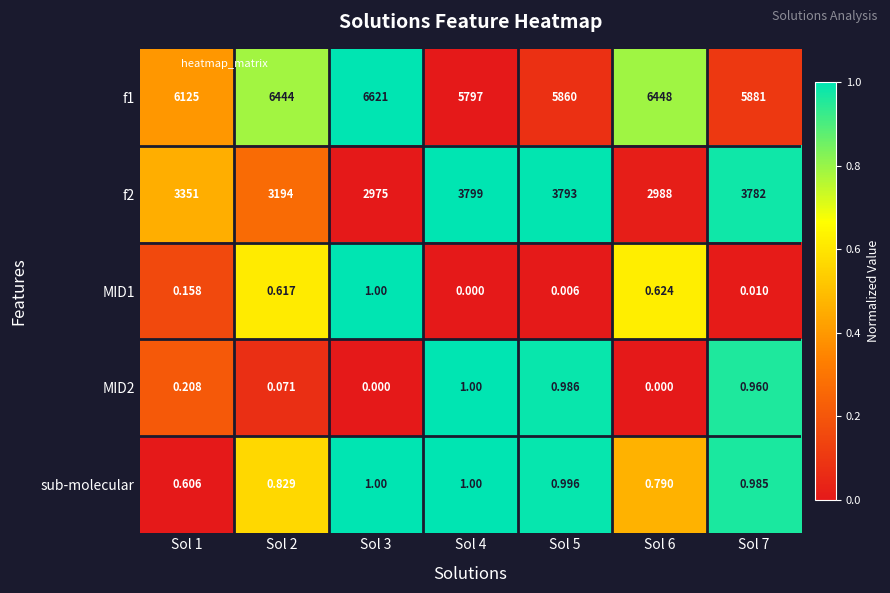

Is the value of f1 at Sol 7 greater than the value of MID2 at Sol 5?

Yes